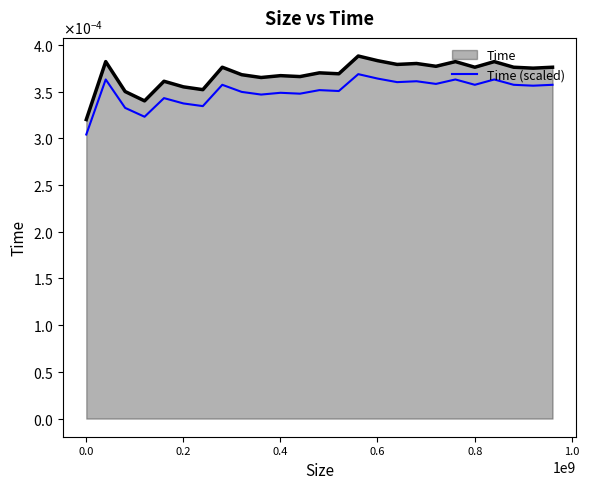

Does the chart display data point markers on the line(s)?

No